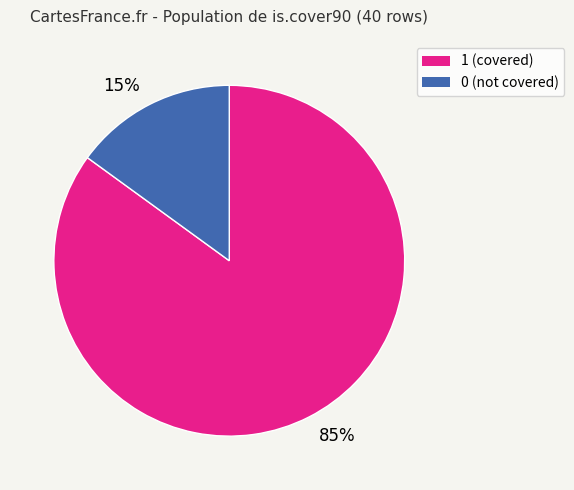

Which category has the smallest portion of the pie?

15%